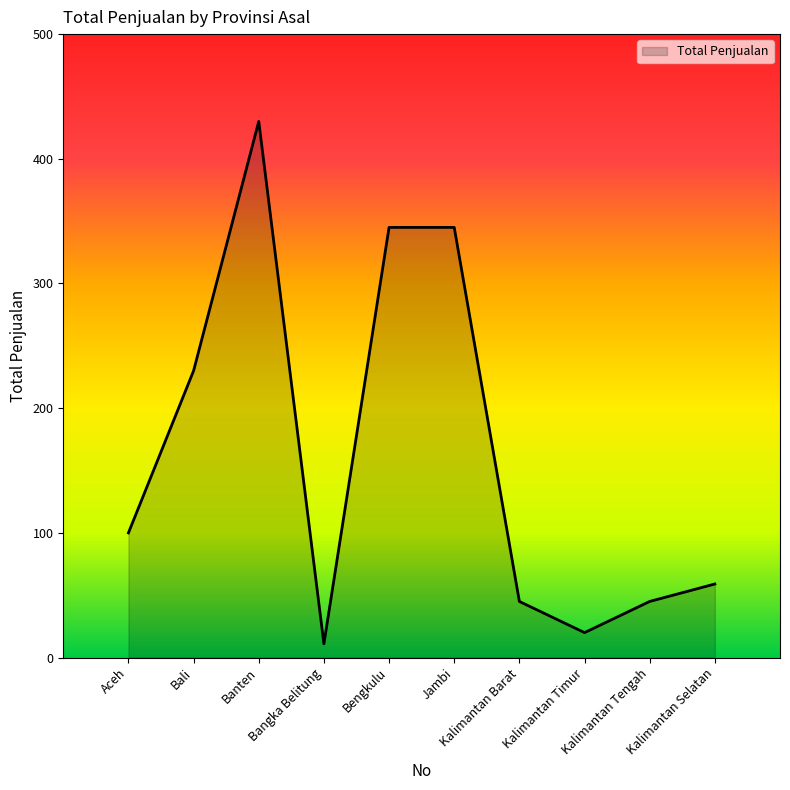

Which category has the highest value across all series?

Banten